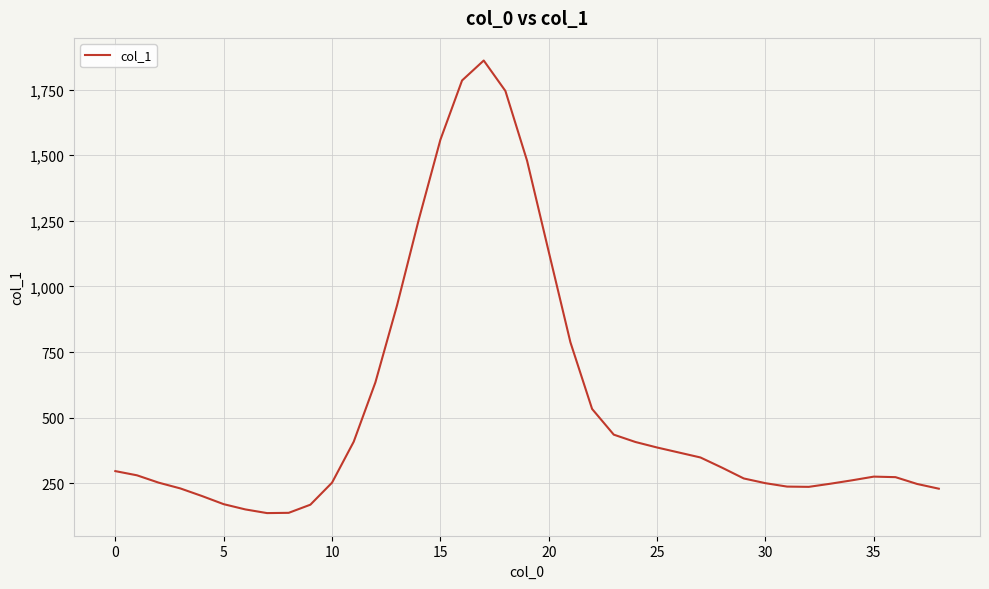

What is the greatest value displayed?

1861